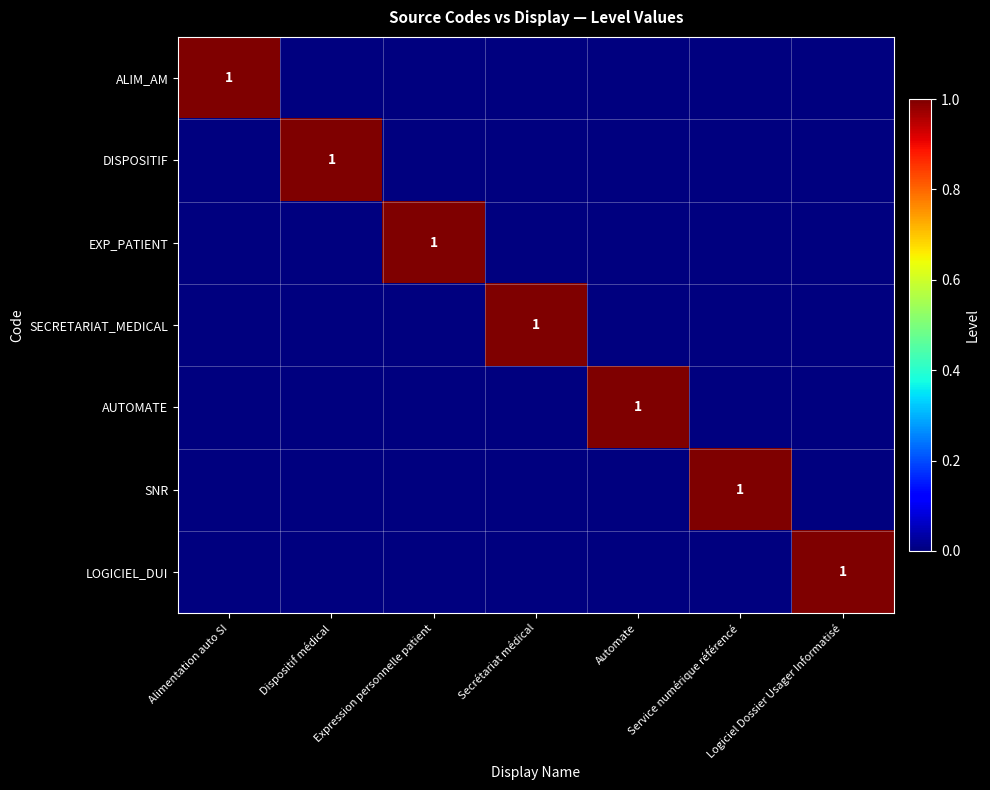

Is it true that DISPOSITIF equals 1 at Dispositif médical?

True